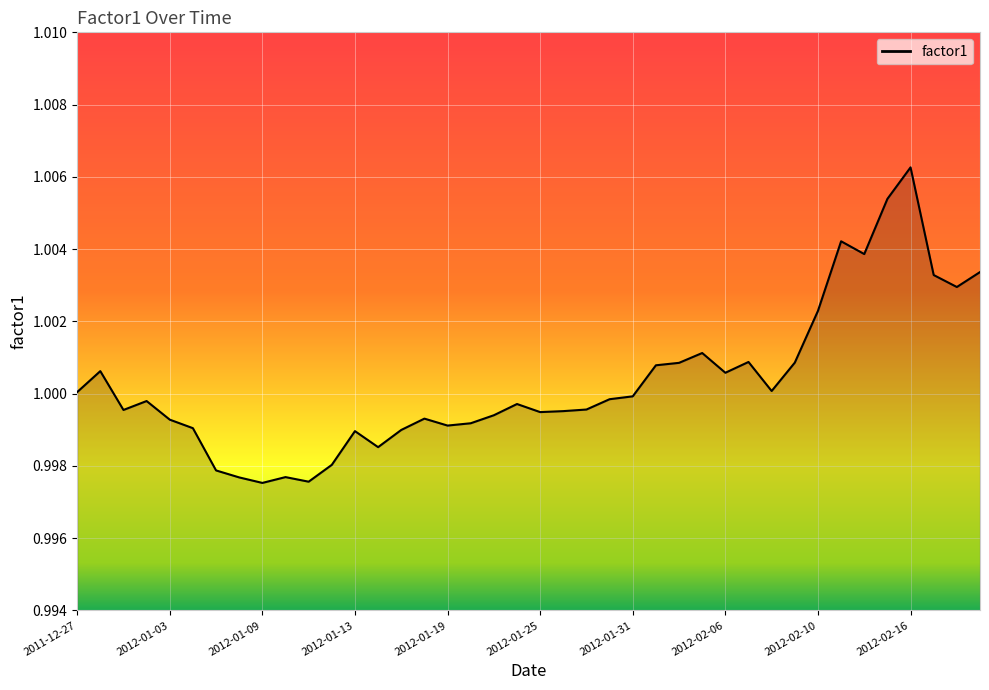

Which label corresponds to the largest value in the chart?

2012-02-16